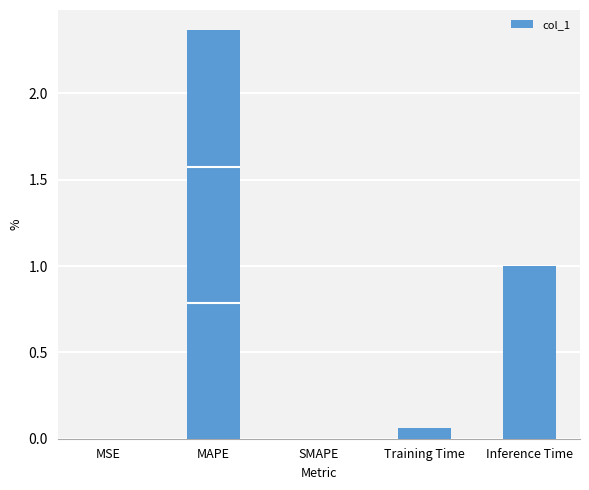

What is the sum of the values at MAPE and Training Time?

2.4